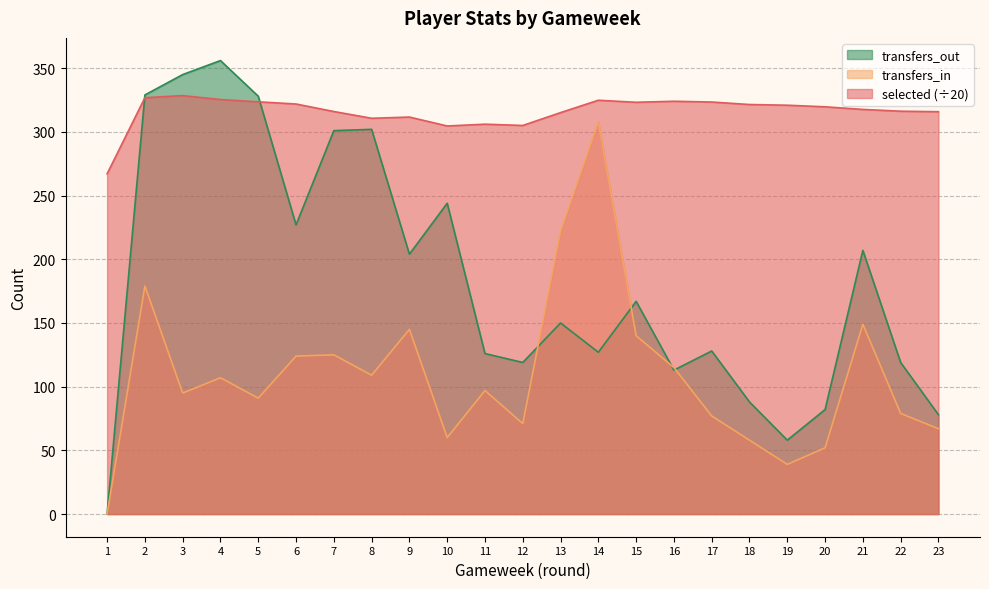

List the series in order of their overall mean, highest first.

selected (÷20), transfers_out, transfers_in